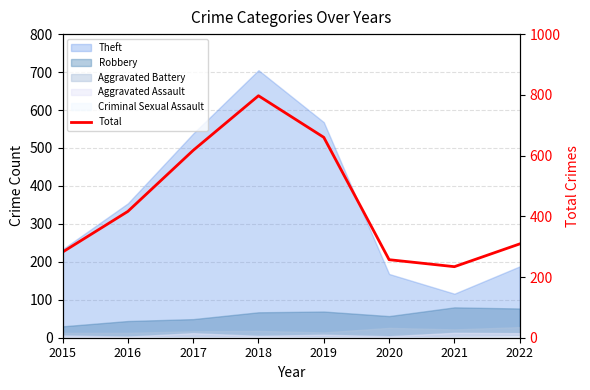

How many interior local valleys (lower than both neighbors) does the data have?

1